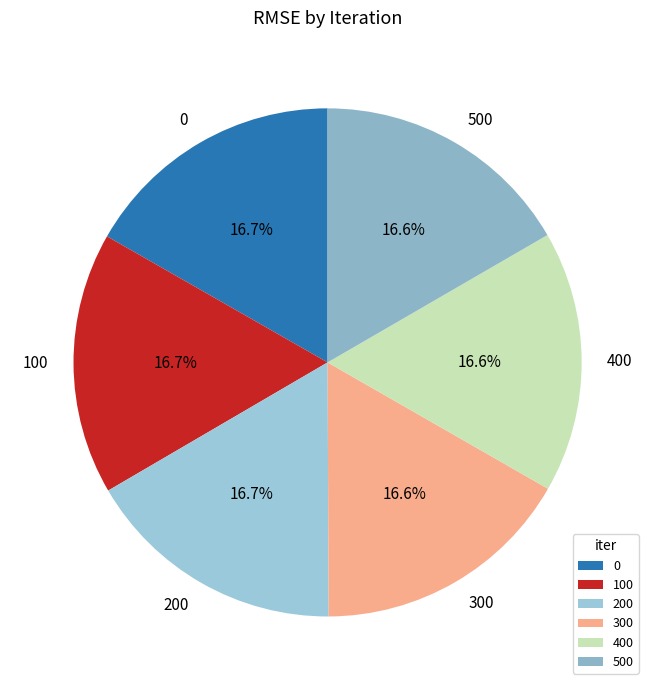

To the nearest percent, what is the average slice percentage?

17%